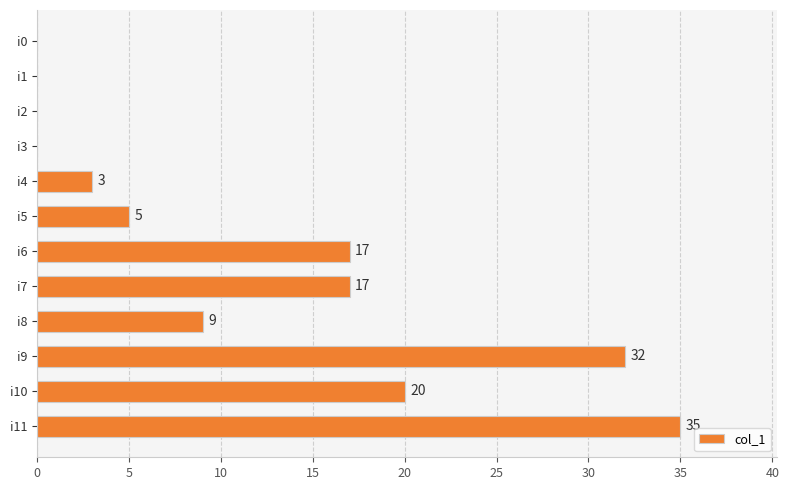

The value at i5 is 8. True or false?

False